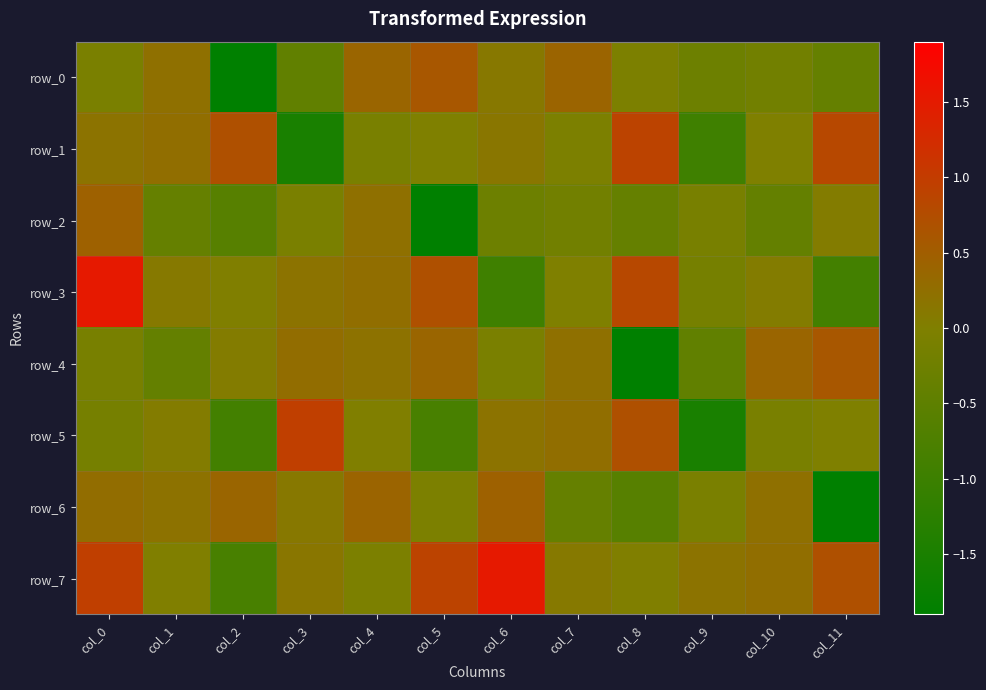

Rank the categories by row_4 value from lowest to highest.

col_8, col_9, col_1, col_0, col_6, col_2, col_4, col_7, col_3, col_5, col_10, col_11